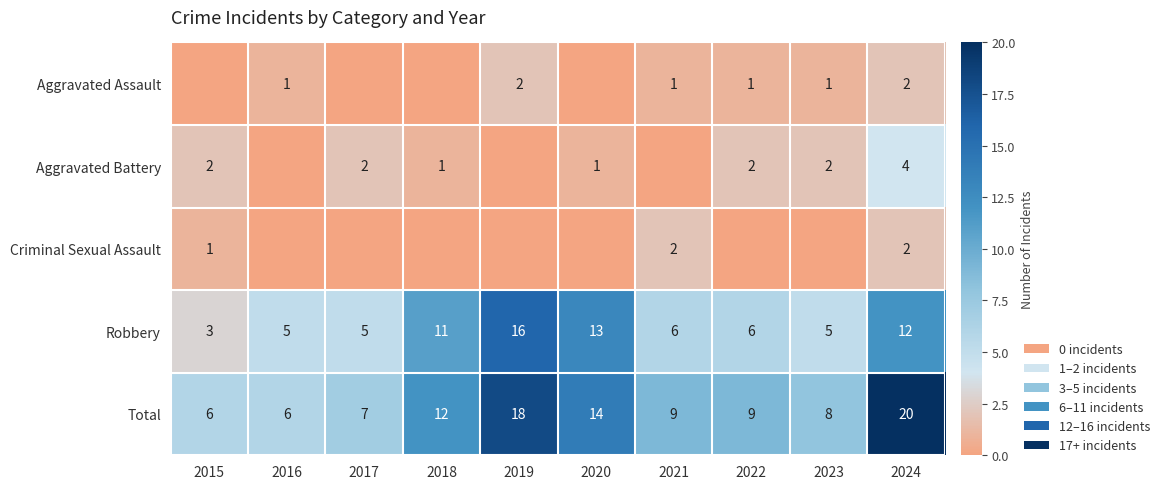

What is the difference between the maximum and minimum values in the Robbery series?

13